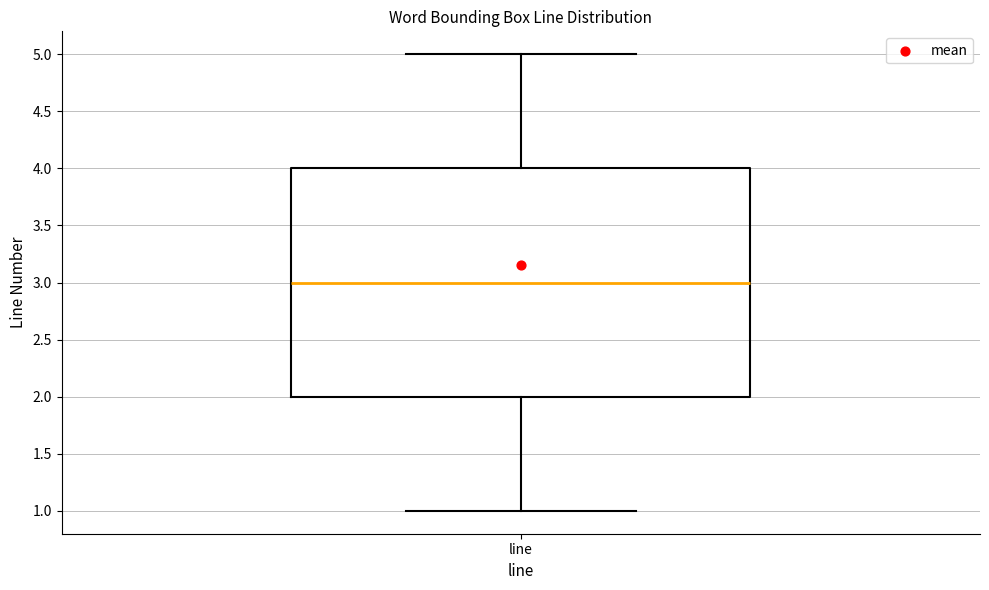

Where does the median line of the box for line sit on the y-axis? The values are not printed on the chart, so give them approximately, as read against the axis.

3